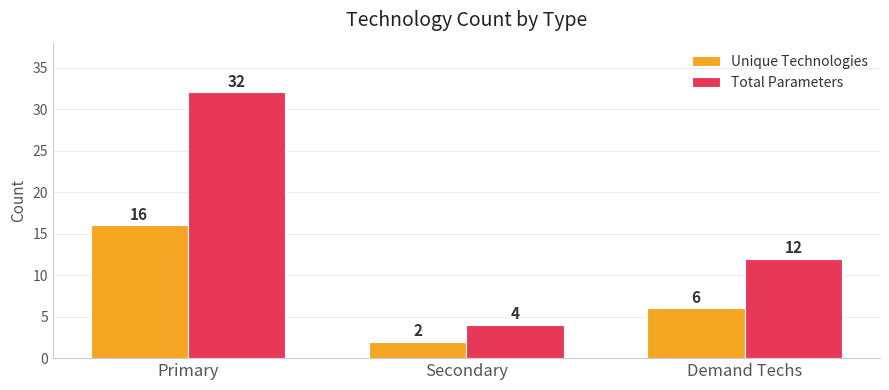

What is the label of the 1st bar from the right?

Demand Techs